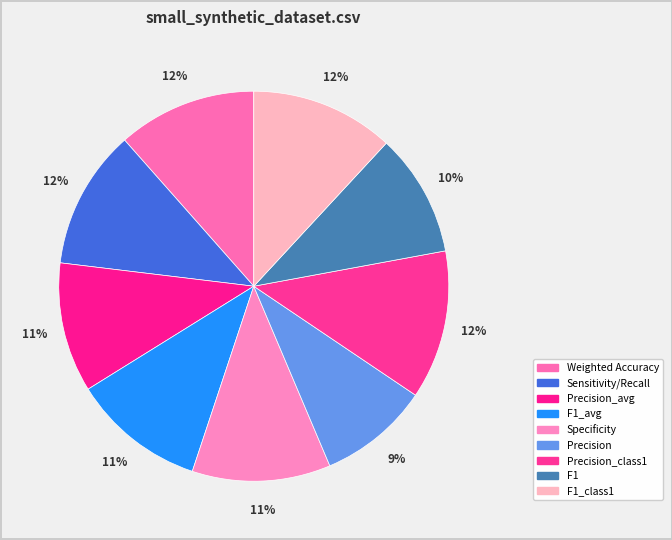

How many segments does this pie chart have?

9